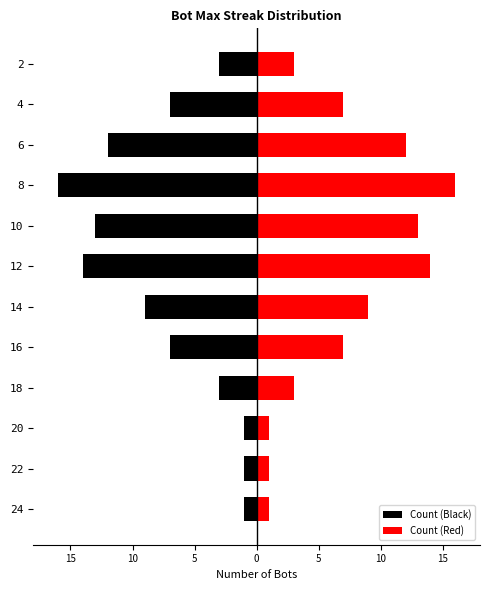

Count the number of categories in the chart.

12